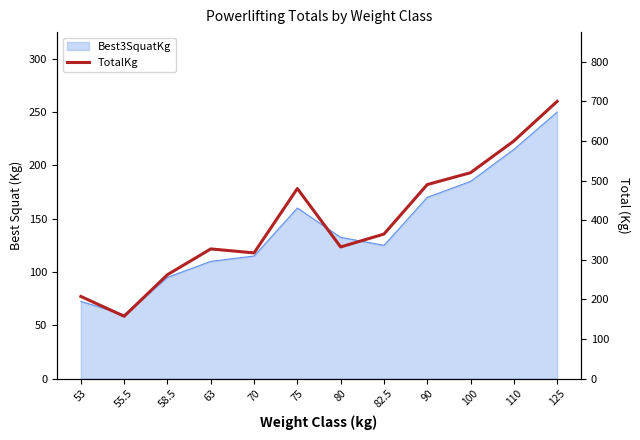

Between 90 and 80, which is larger?

90